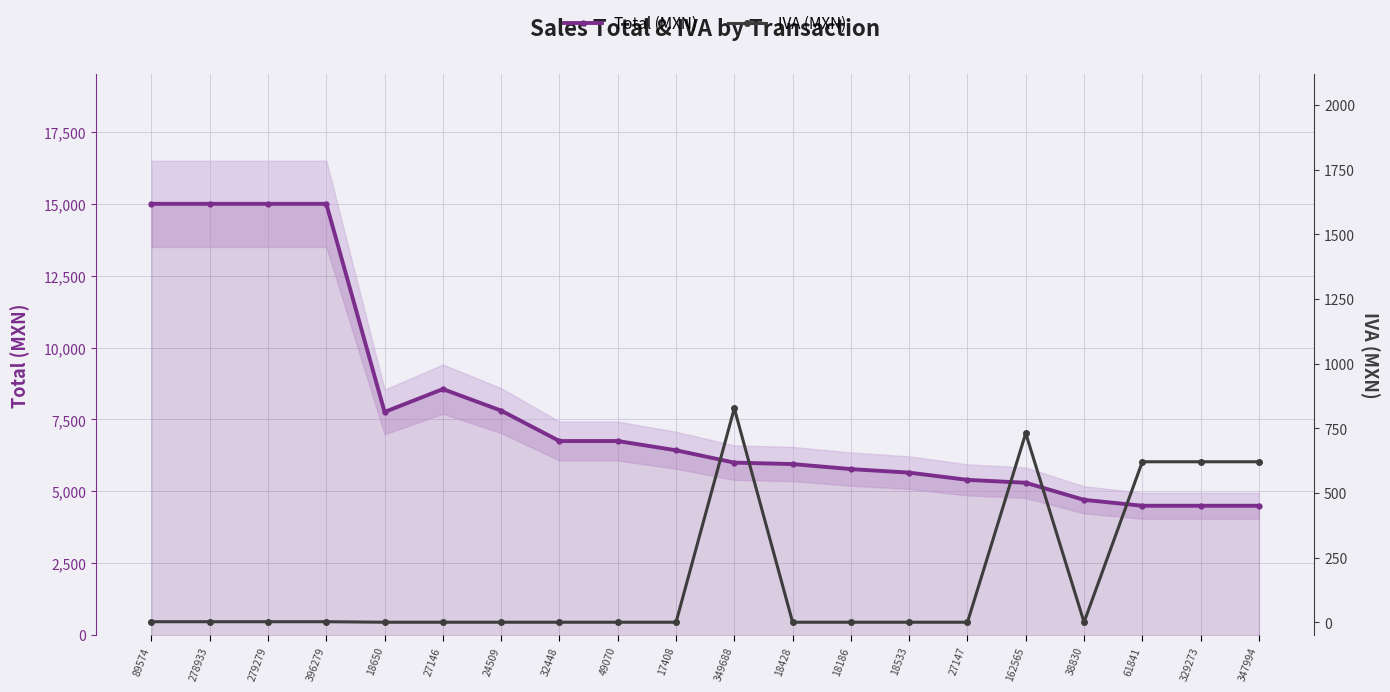

True or false: IVA (MXN) and Total (MXN) intersect in this chart.

False